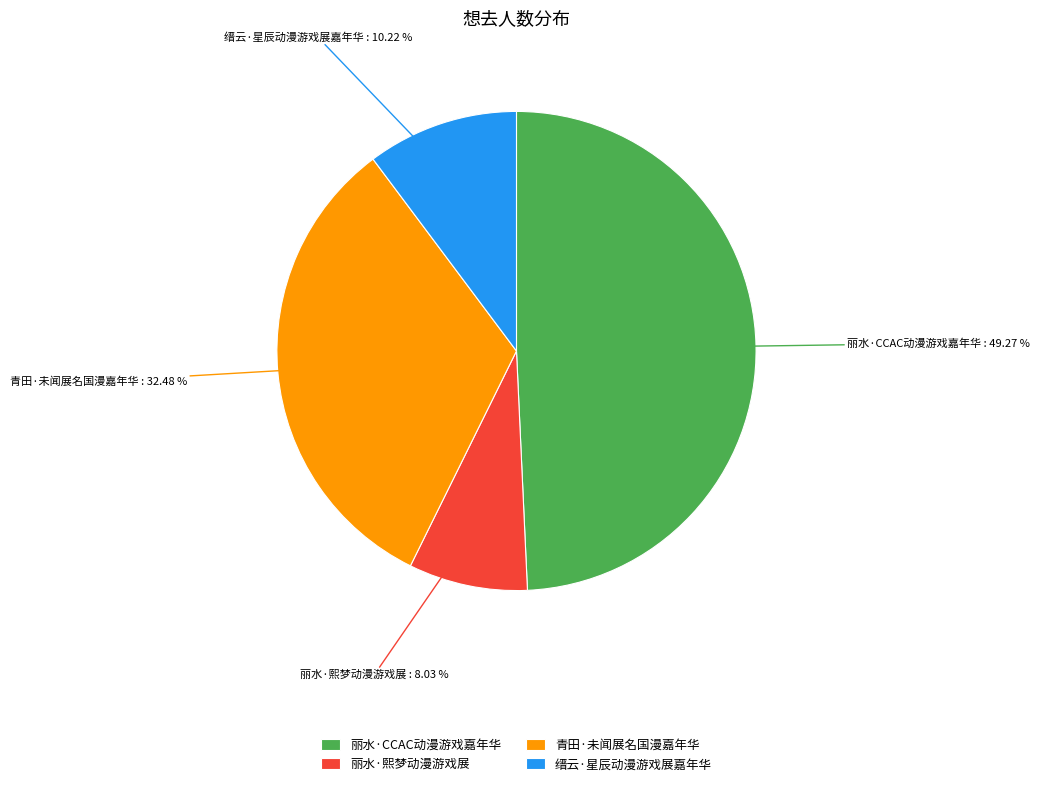

How many slices are in this pie chart?

4